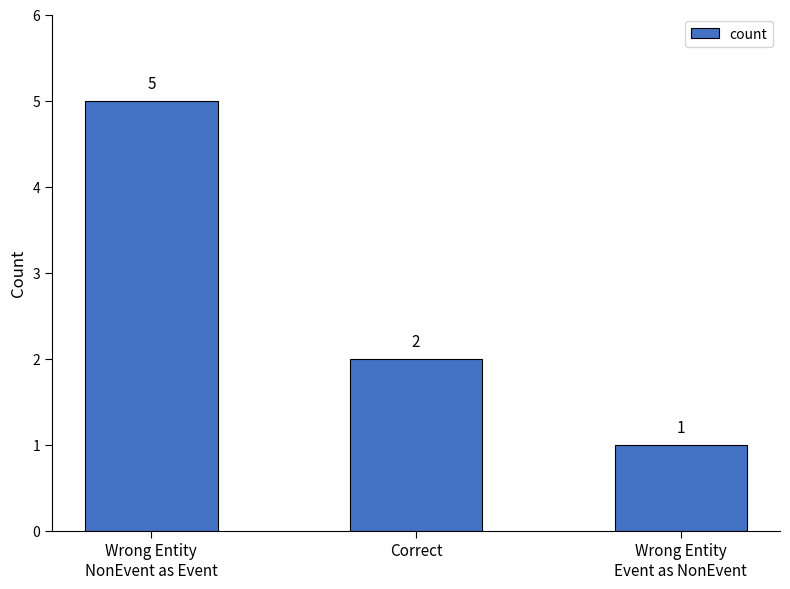

Between Correct and Wrong Entity
NonEvent as Event, which is larger?

Wrong Entity
NonEvent as Event